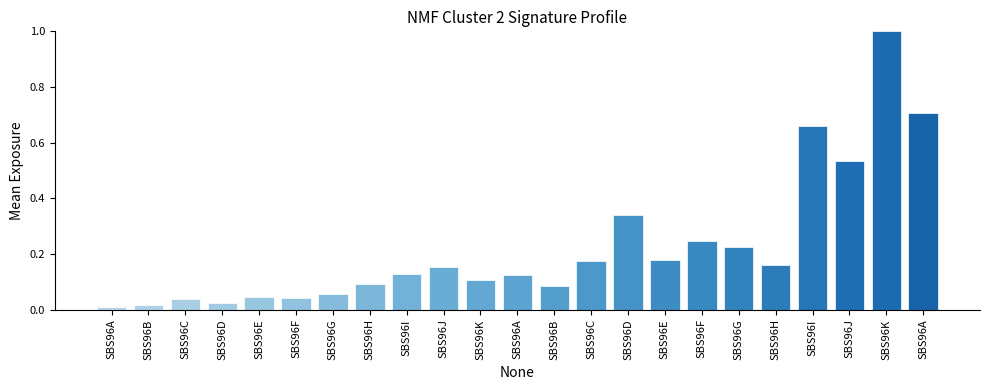

Reading left to right, list all the values displayed in this chart.

0.0	0.0	0.0	0.0	0.0	0.0	0.1	0.1	0.1	0.2	0.1	0.1	0.1	0.2	0.3	0.2	0.2	0.2	0.2	0.7	0.5	1.0	0.7